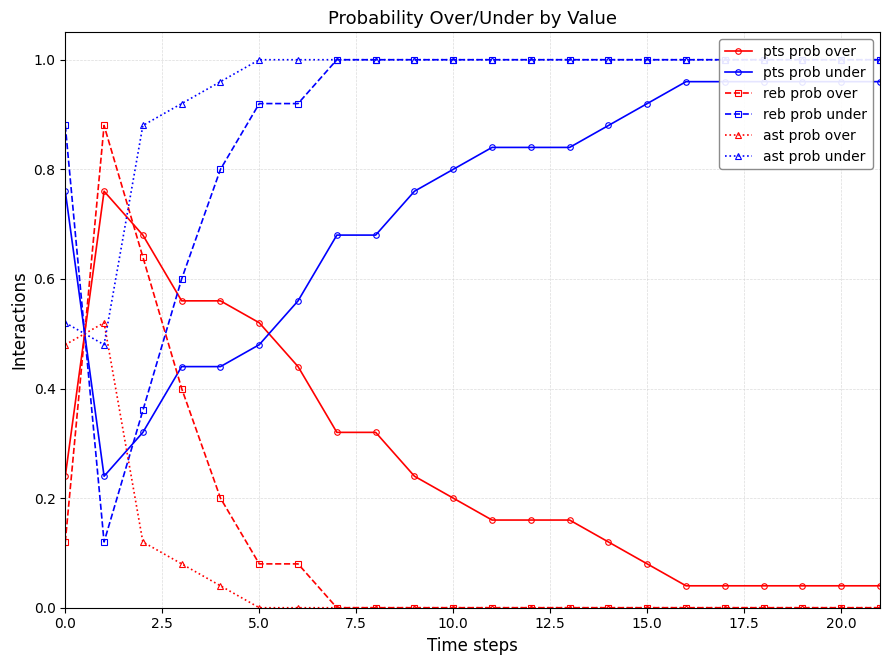

True or false: ast prob over has a value of 0.1 at 0.0.

False